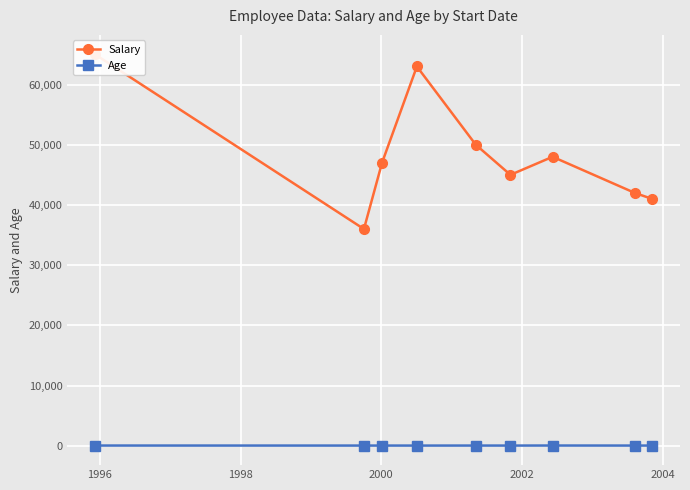

What is the difference between the highest and lowest values at 2004?

44970